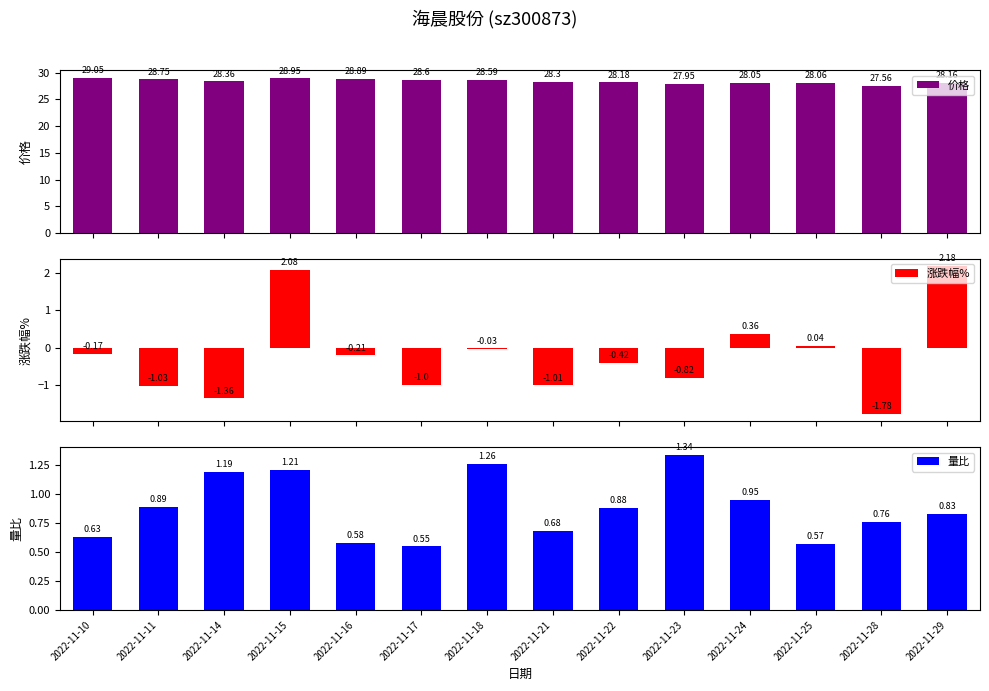

Which series has the widest spread of values?

涨跌幅%